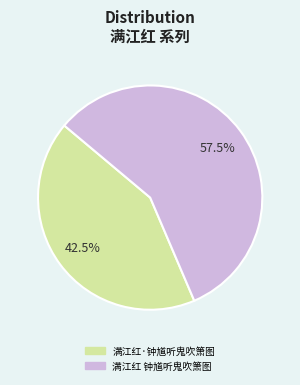

Is 满江红 钟馗听鬼吹箫图 the majority of the pie?

Yes